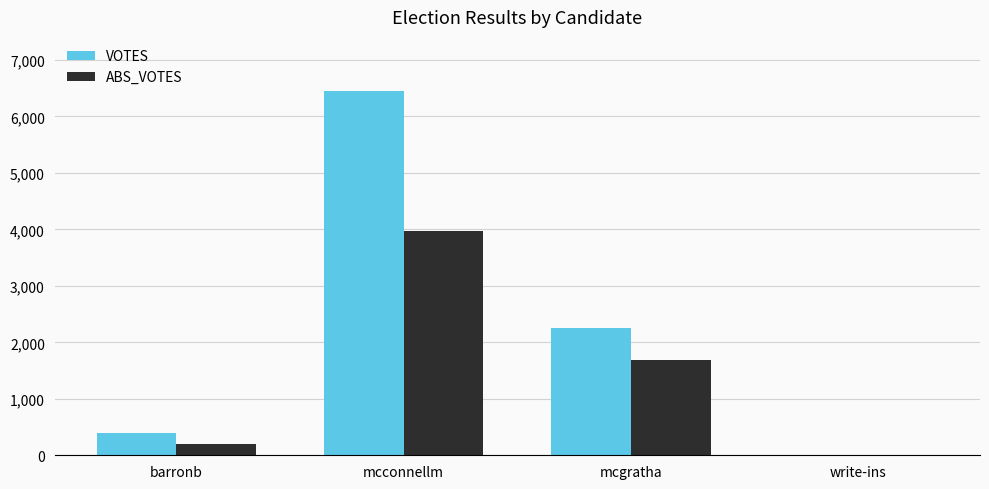

How many groups of bars are there?

4